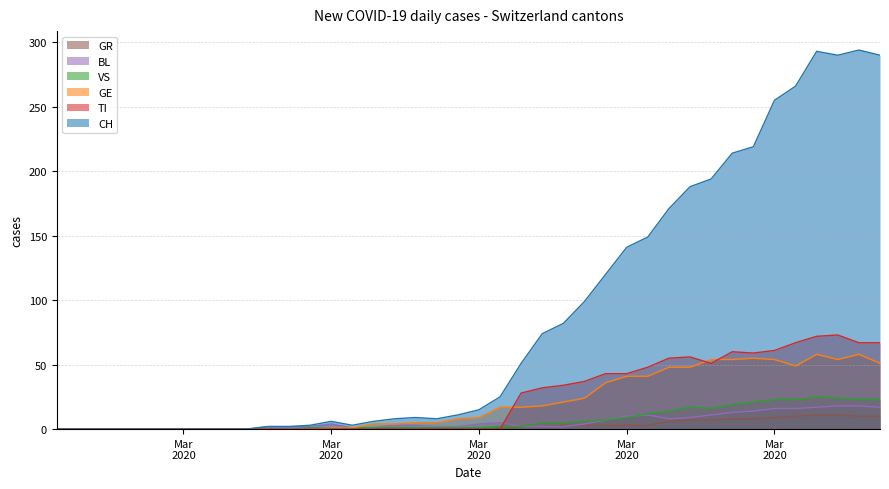

Is the value of VS at 2020-03-29 greater than the value of TI at 2020-03-31?

No